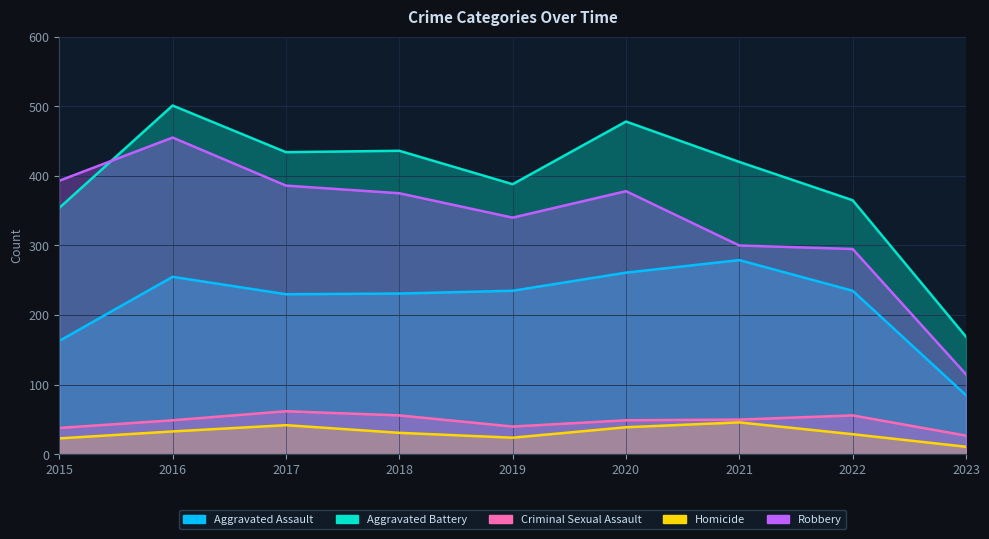

At which label does Robbery reach its minimum?

2023